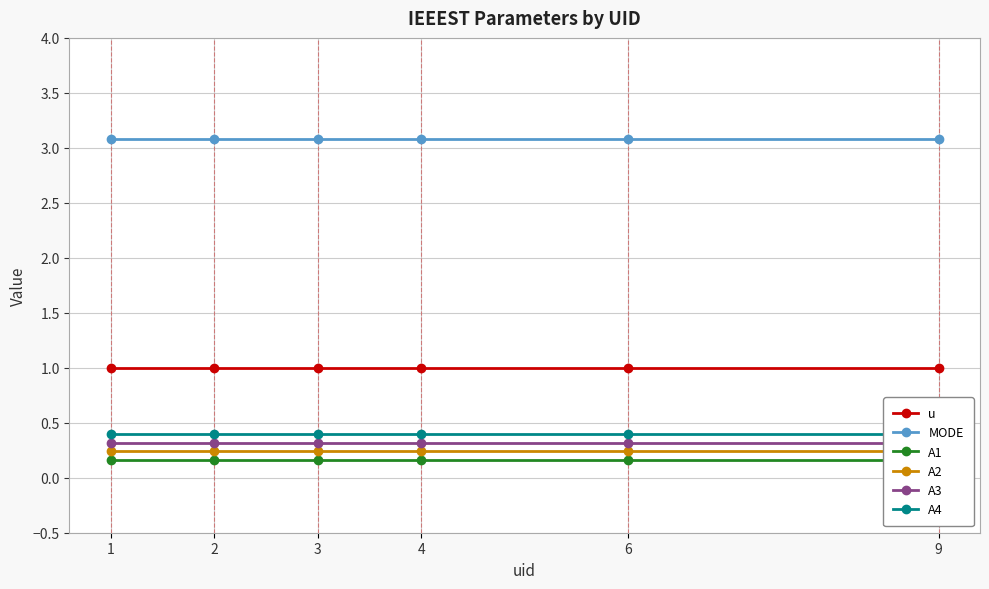

What is the total value across all series at 3?

5.2